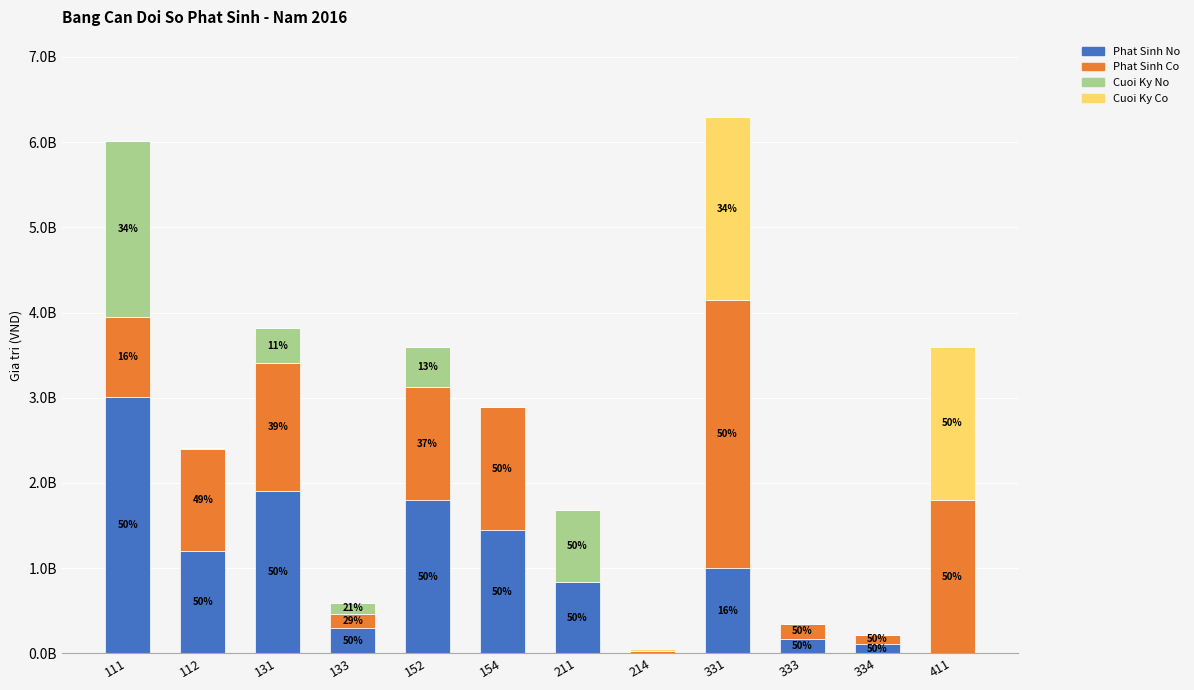

The value of Phat Sinh No at 331 is 1001806110. True or false?

True